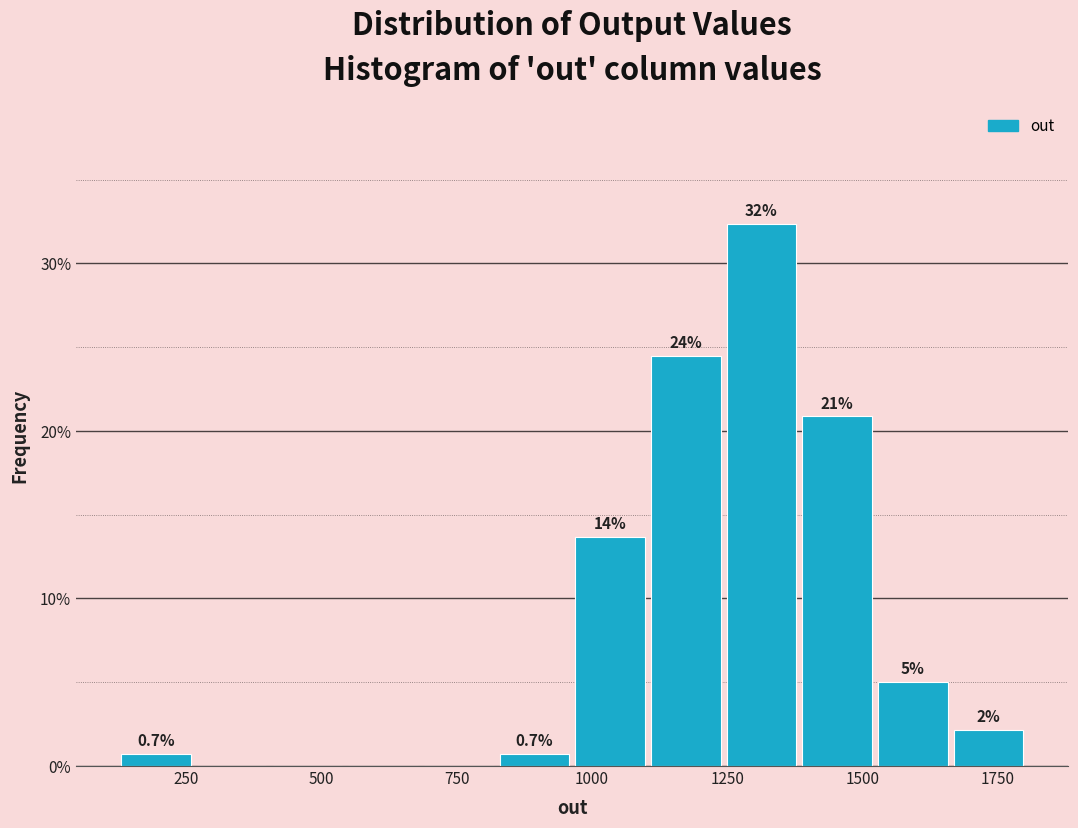

Around what value on the x-axis is the tallest bar? Give the approximate position of its centre, as read against the axis.

1300